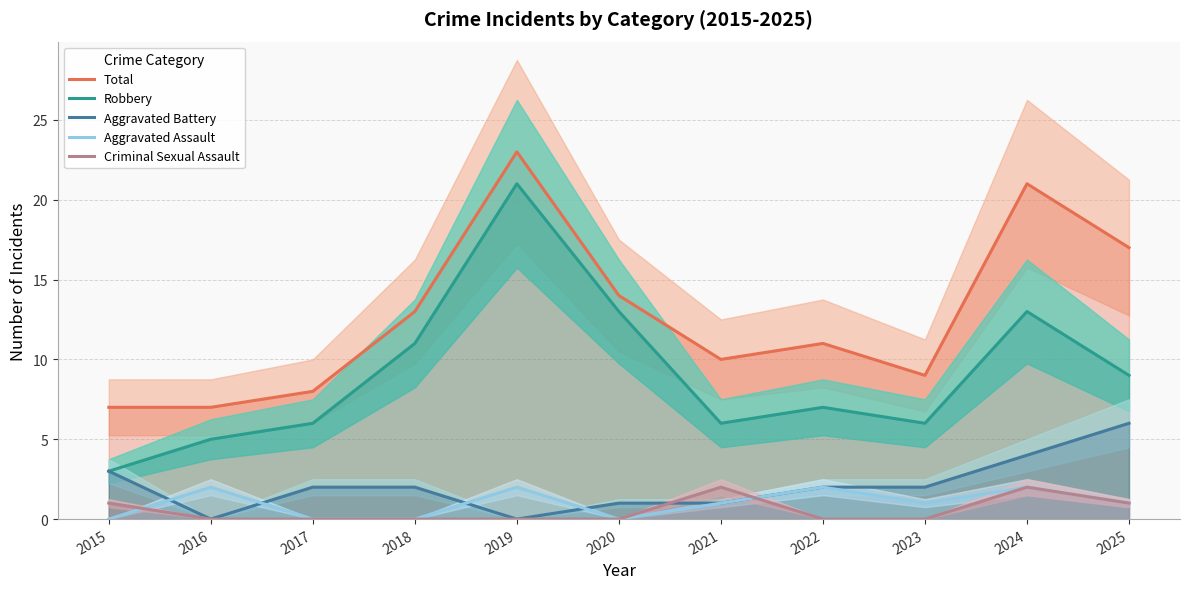

Is it true that Aggravated Assault equals 3 at 2022?

False